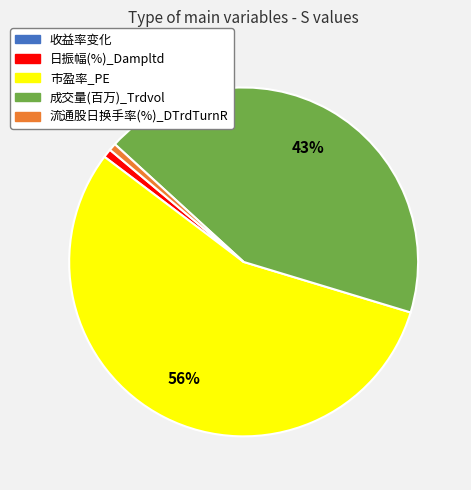

To the nearest percent, what is the combined percentage of 成交量(百万)_Trdvol and 流通股日换手率(%)_DTrdTurnR?

44%